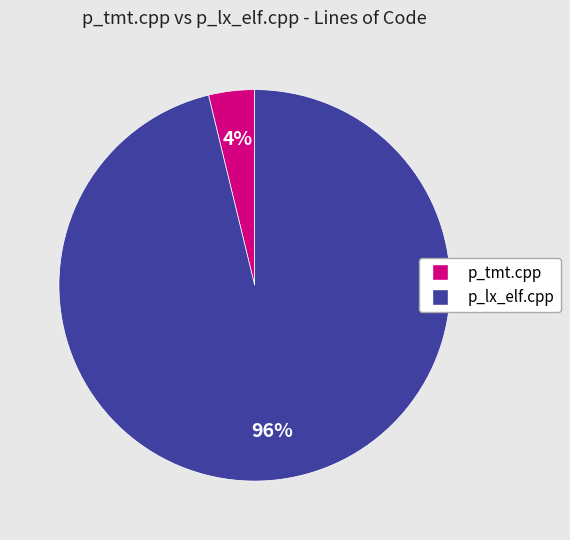

Do p_lx_elf.cpp and p_tmt.cpp together represent more than half of the pie?

Yes